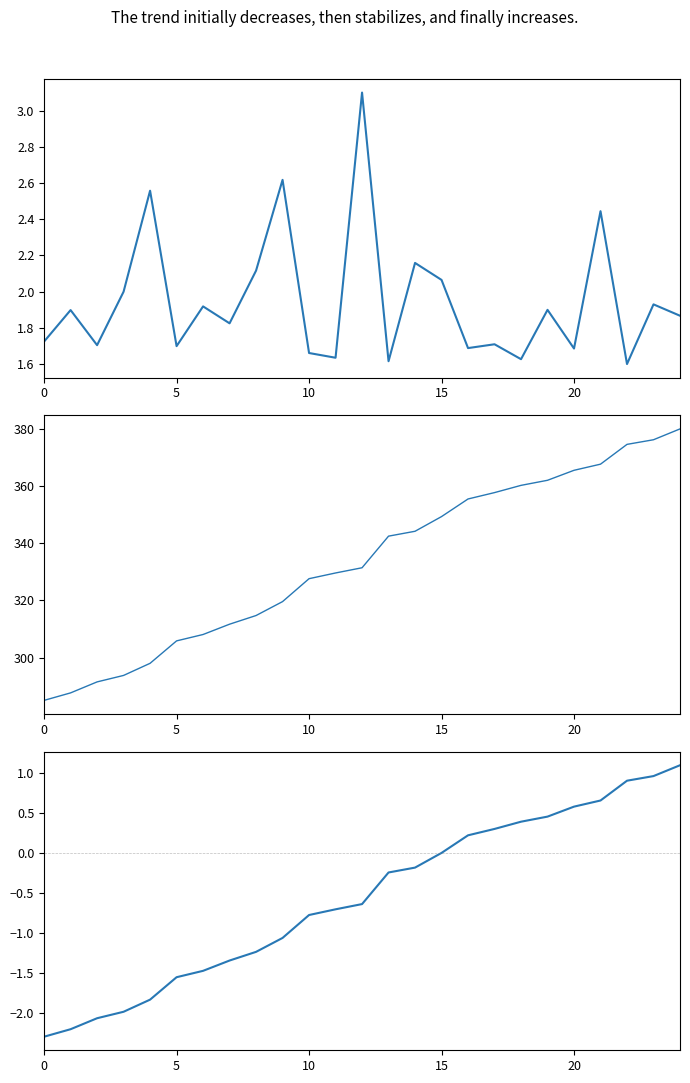

At which label is time_render closest to 332?

12